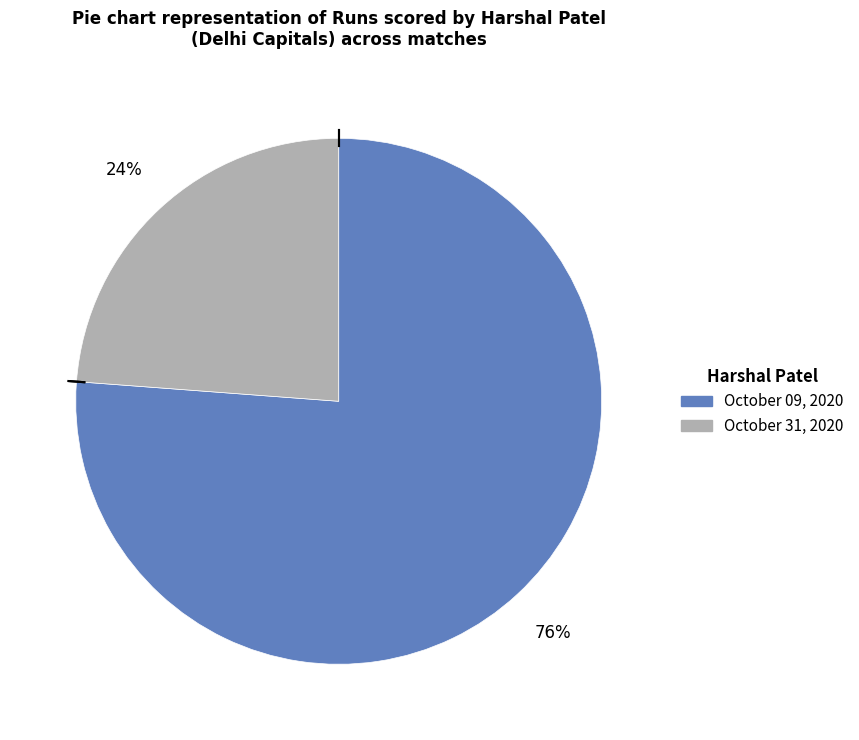

Approximately how many times larger is the value at October 31, 2020 compared to October 09, 2020?

0.3